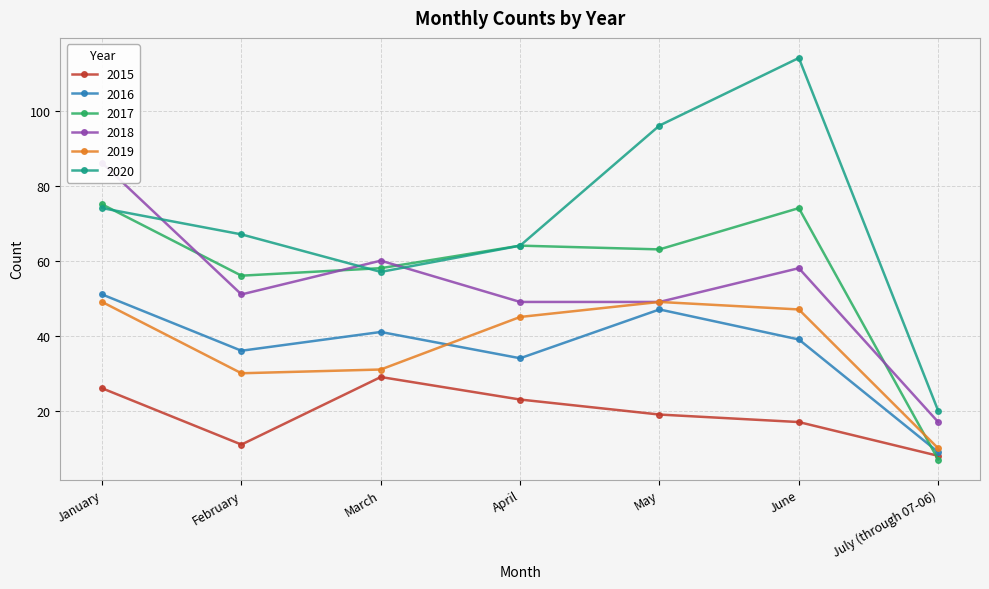

Reading right to left, transcribe all the data shown in this chart.

2015: 8	17	19	23	29	11	26
2016: 9	39	47	34	41	36	51
2017: 7	74	63	64	58	56	75
2018: 17	58	49	49	60	51	86
2019: 10	47	49	45	31	30	49
2020: 20	114	96	64	57	67	74